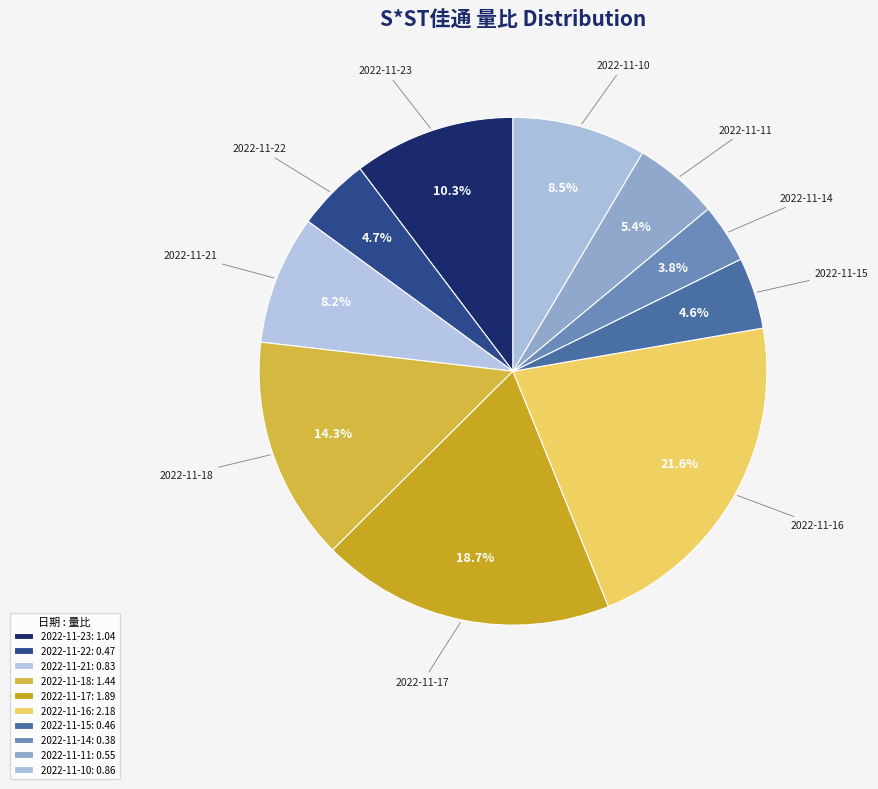

To the nearest percent, what is the combined percentage of 2022-11-23 and 2022-11-15?

15%